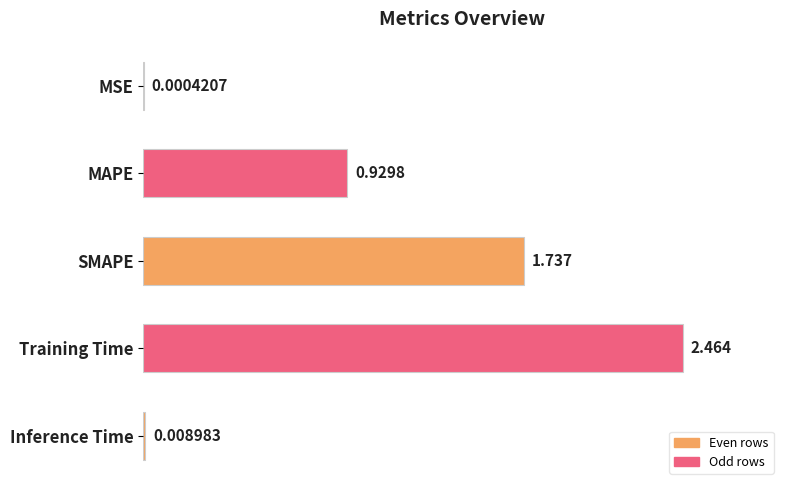

Which has a higher value, Inference Time or Training Time?

Training Time